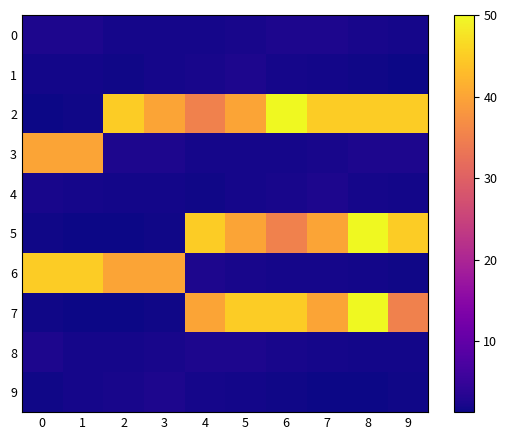

Which has a higher value, 9 or 8?

8